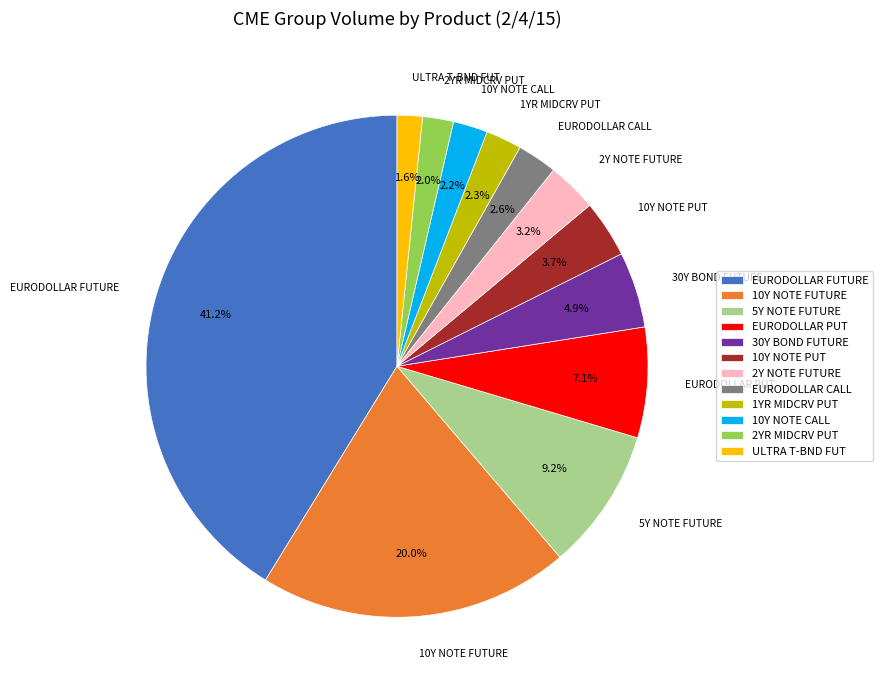

Does EURODOLLAR CALL represent more than half of the total?

No